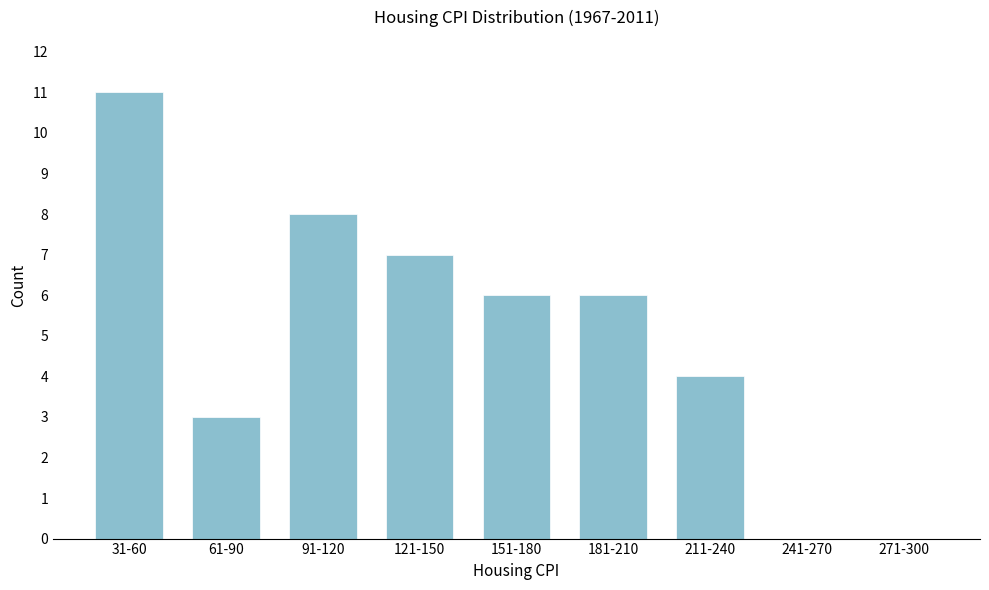

Reading right to left, extract all data points from this chart.

271-300=0	241-270=0	211-240=4	181-210=6	151-180=6	121-150=7	91-120=8	61-90=3	31-60=11